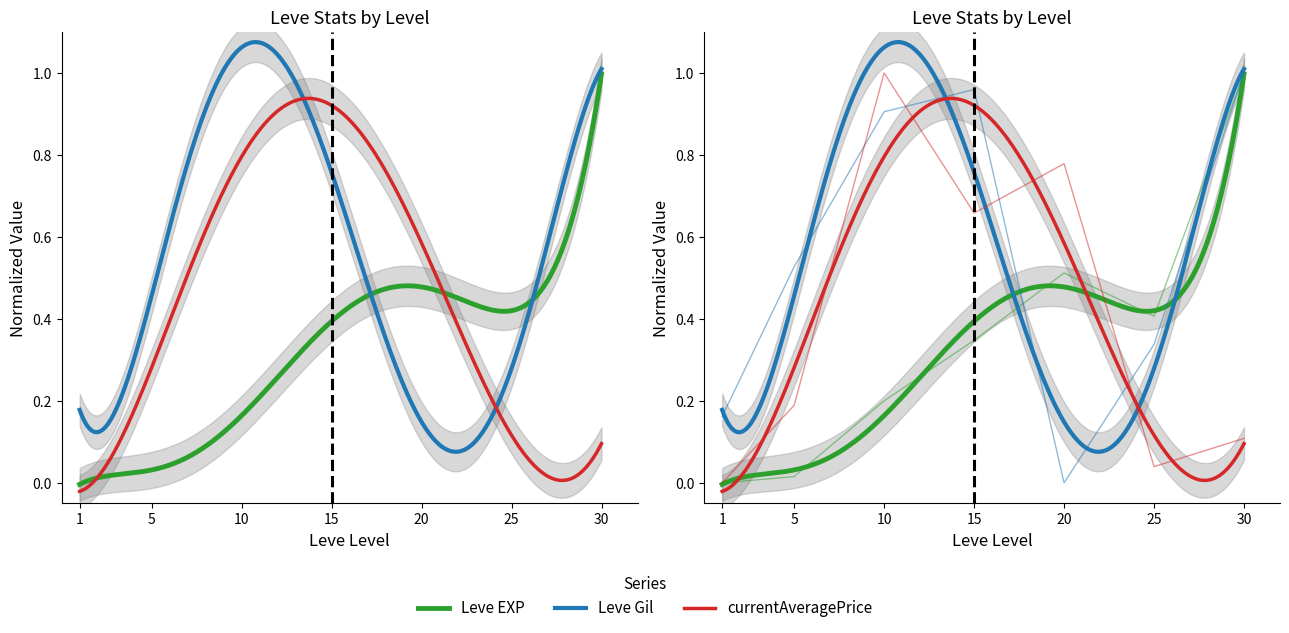

After their last crossing, which series has the higher values: currentAveragePrice or Leve Gil?

Leve Gil